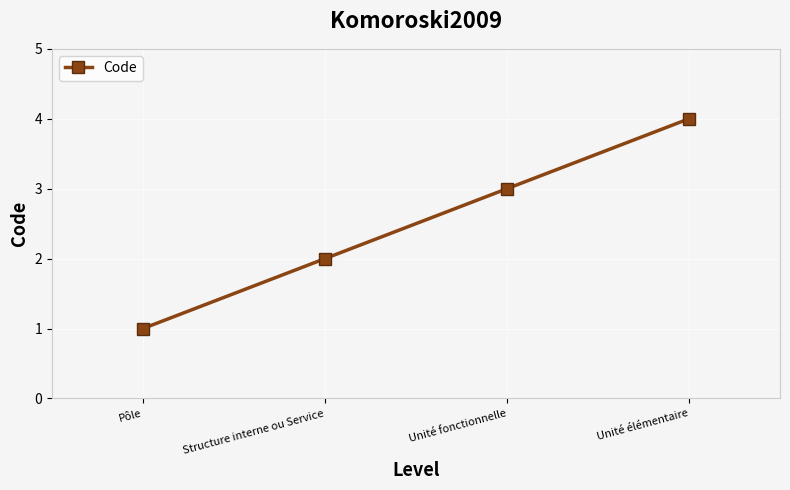

True or false: there are more than 0 points higher than both neighbors.

False